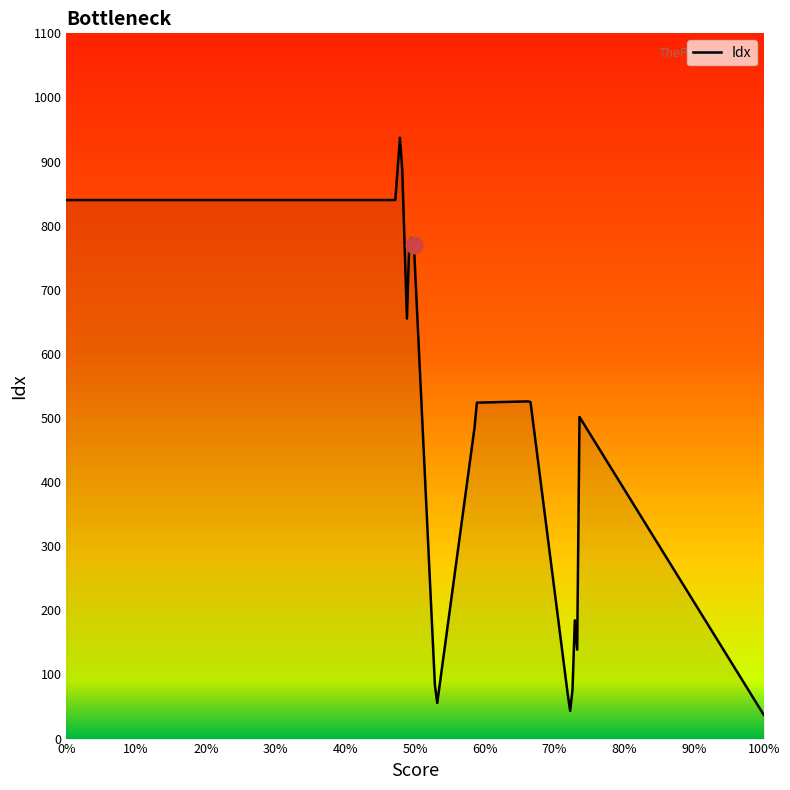

What is the difference between the maximum and minimum values?

900.0